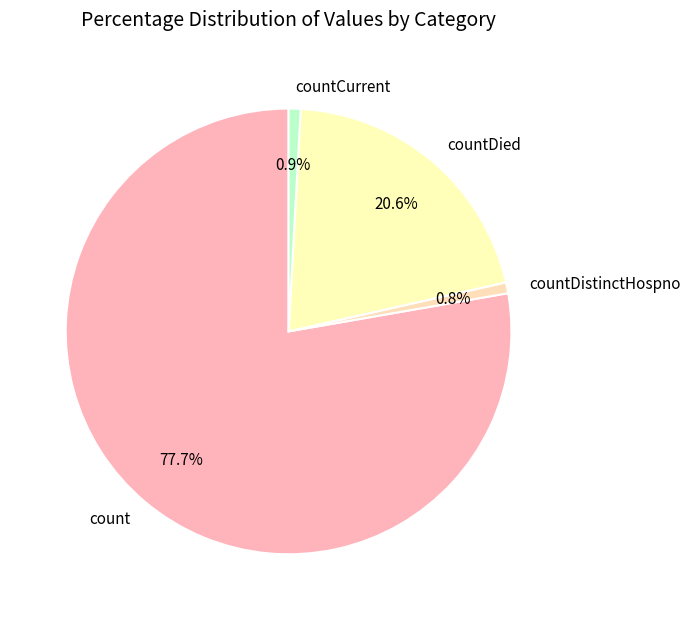

Which category has the biggest portion of the pie?

count